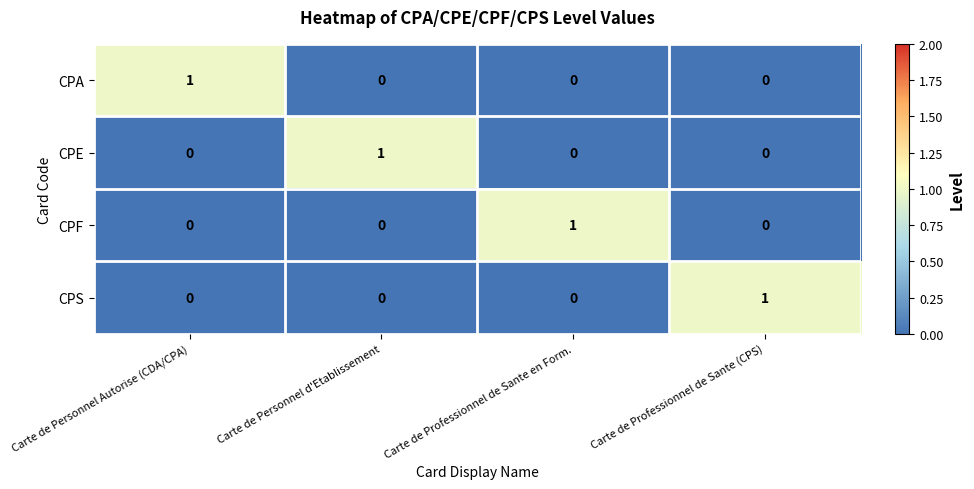

Is the value of CPE at Carte de Personnel d'Etablissement greater than the value of CPF at Carte de Professionnel de Sante (CPS)?

Yes